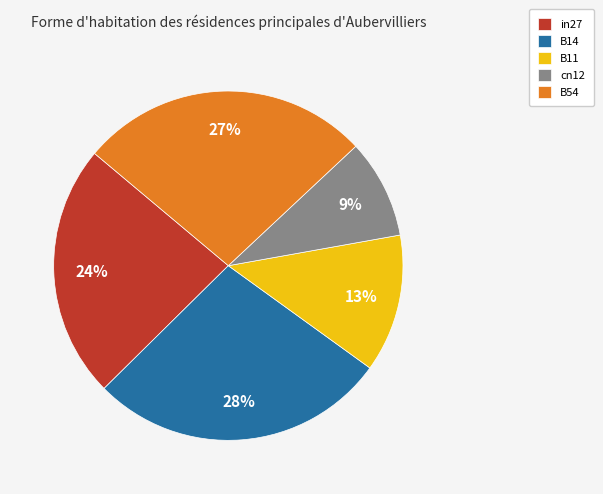

To the nearest percent, what is the combined percentage of cn12 and in27?

33%